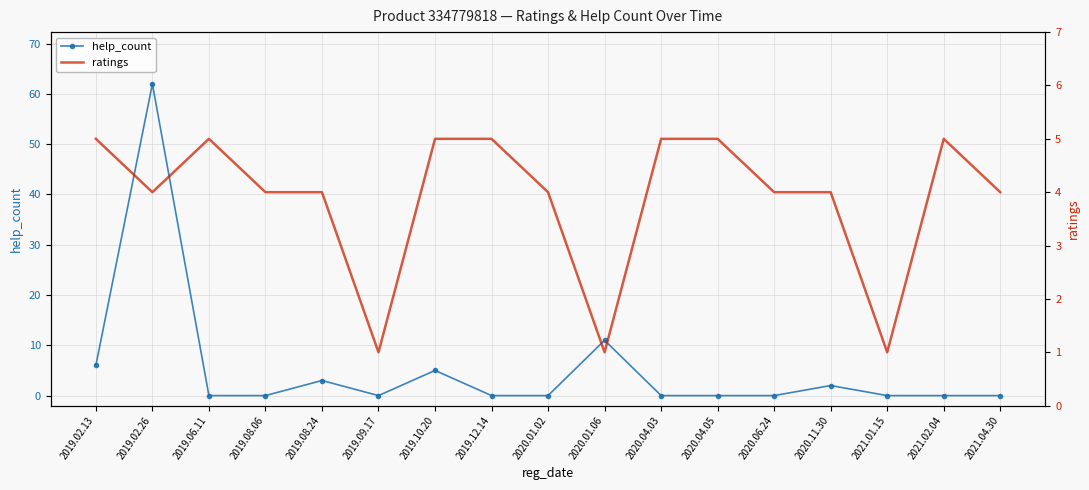

At how many categories does at least one series exceed 56?

1